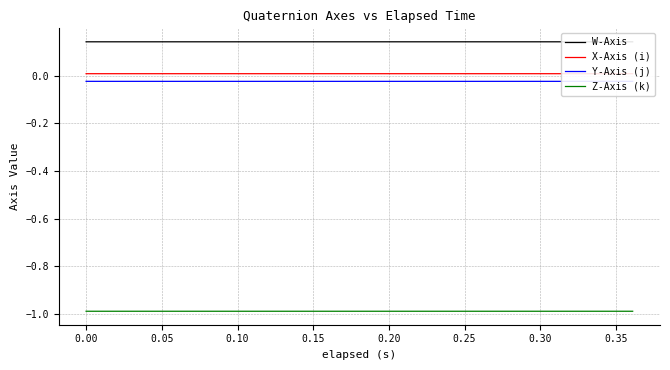

What is the maximum value shown in the chart?

0.1